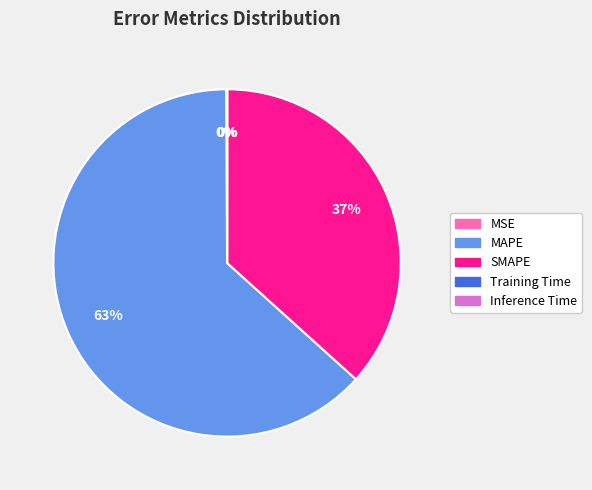

To the nearest percent, what is the average slice percentage?

20%